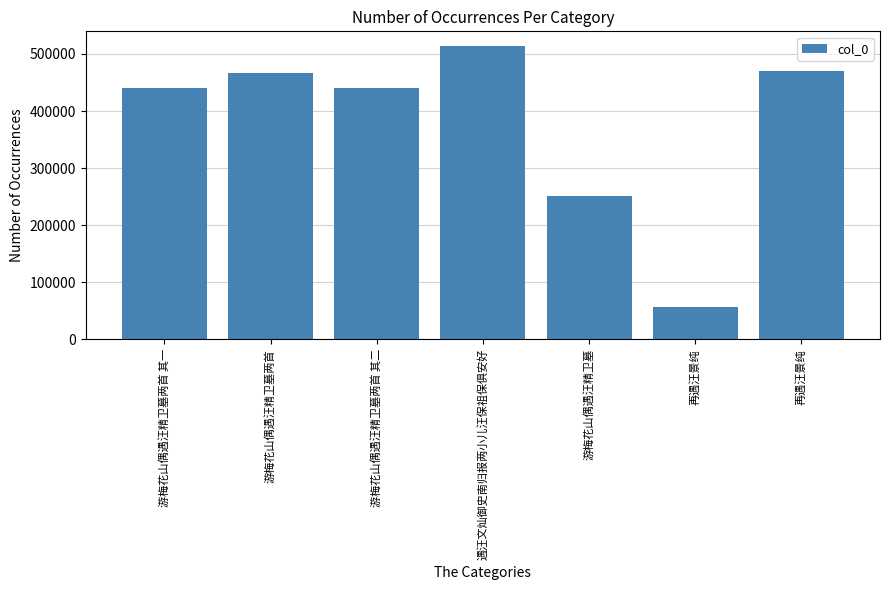

Count the number of categories in the chart.

7